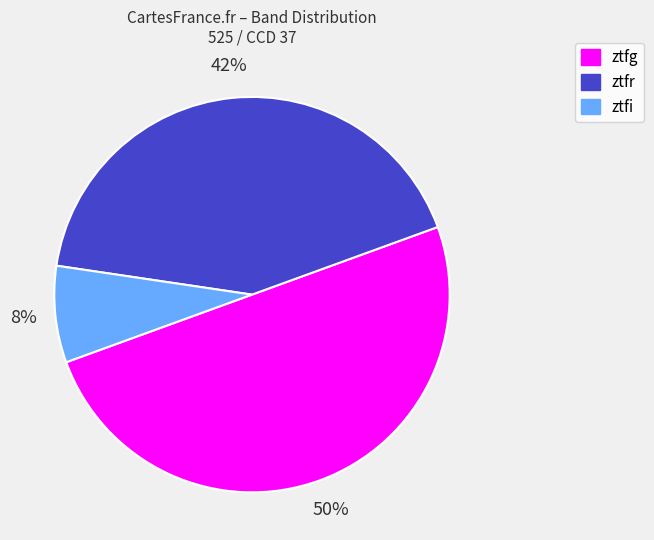

Between ztfr and ztfg, which is larger?

ztfg